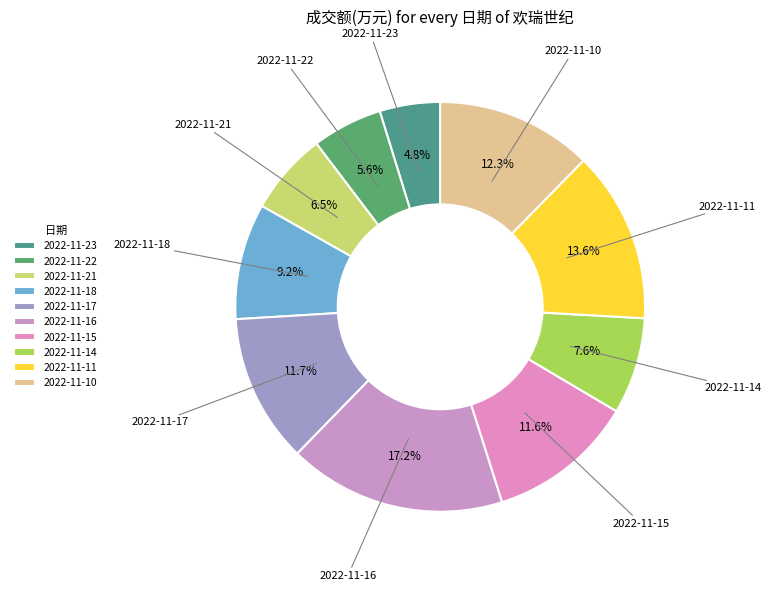

Which slice is the largest?

2022-11-16